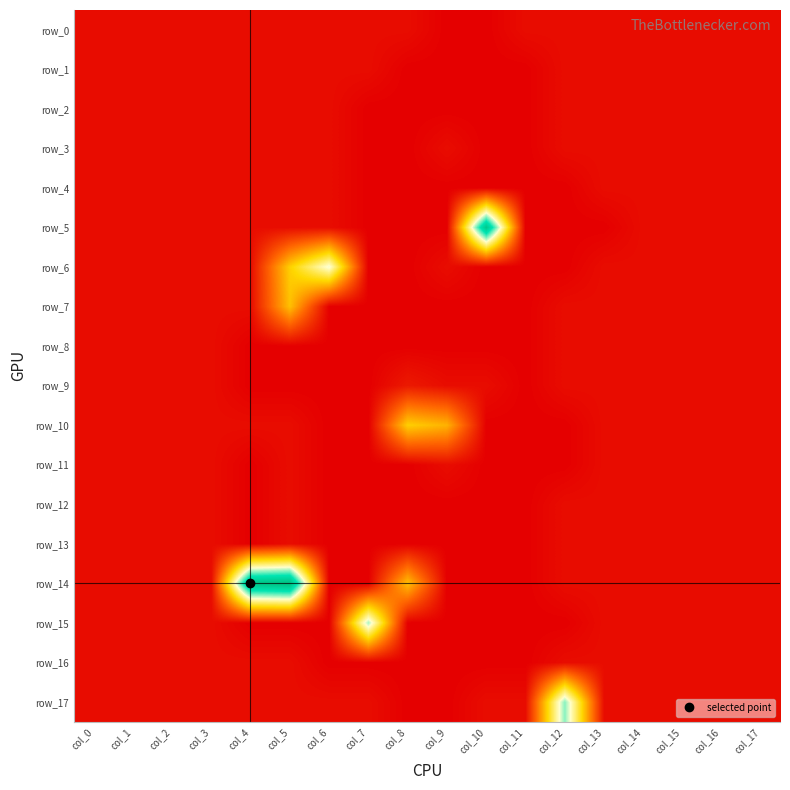

True or false: row_0 has a value of 1 at col_3.

False